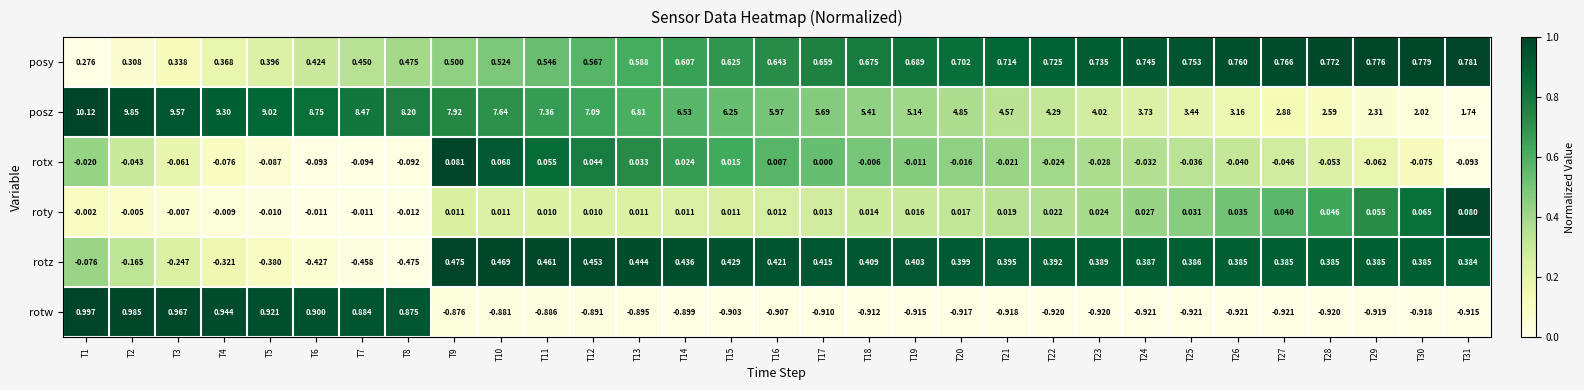

Which series has the widest spread of values?

posz